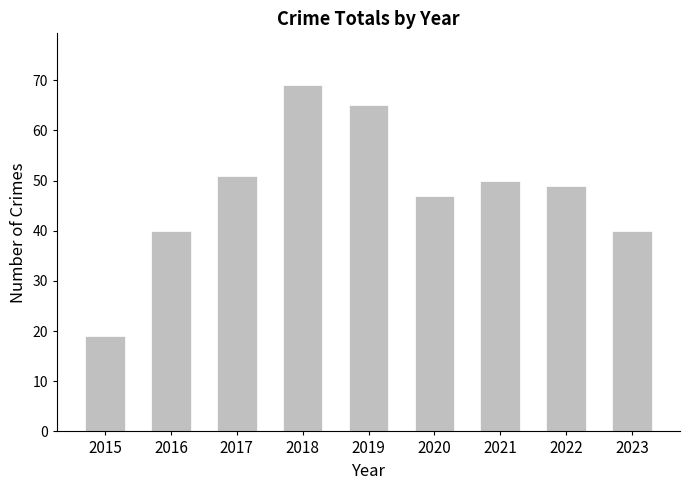

The chart shows a value of 32 at 2015. True or false?

False